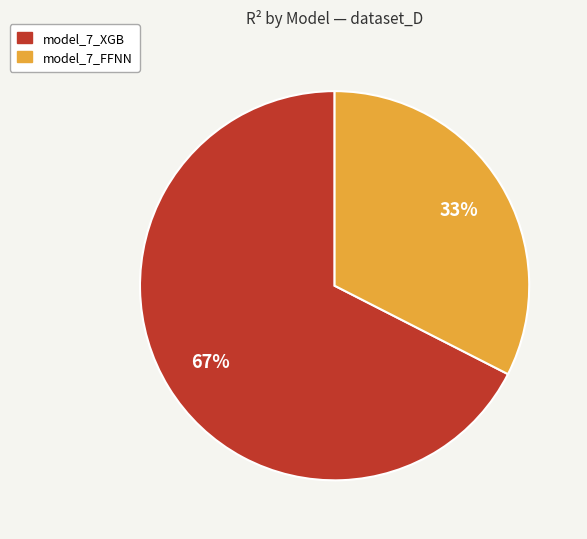

Does any single category account for the majority?

Yes